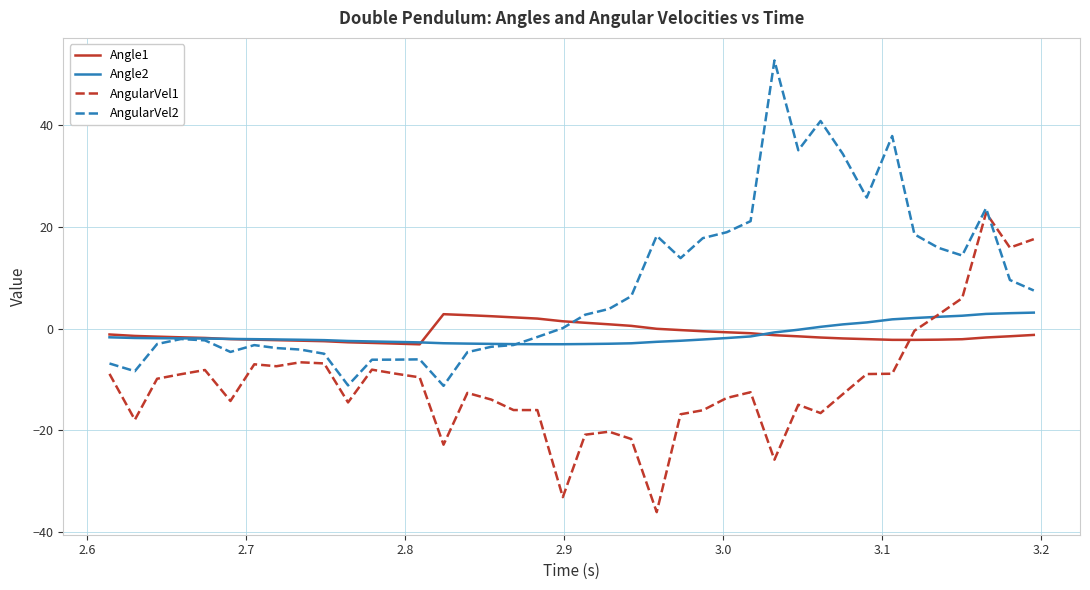

What is the minimum value shown in the chart?

-36.2